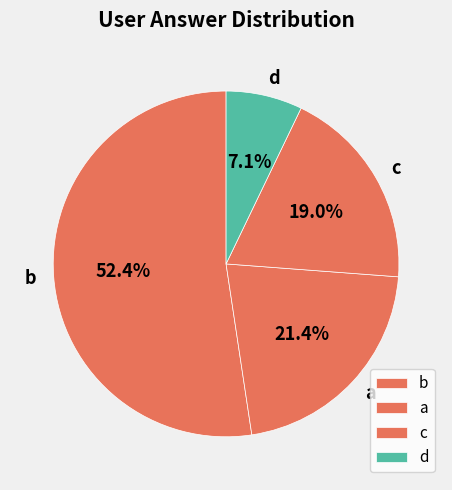

Do b and c together represent more than half of the pie?

Yes